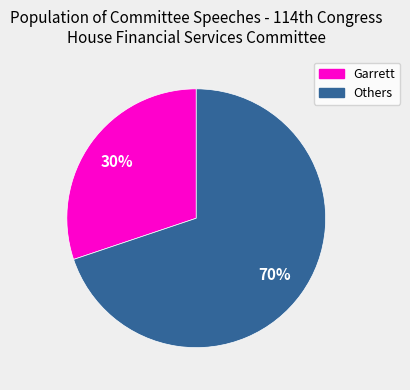

Does any single category account for the majority?

Yes